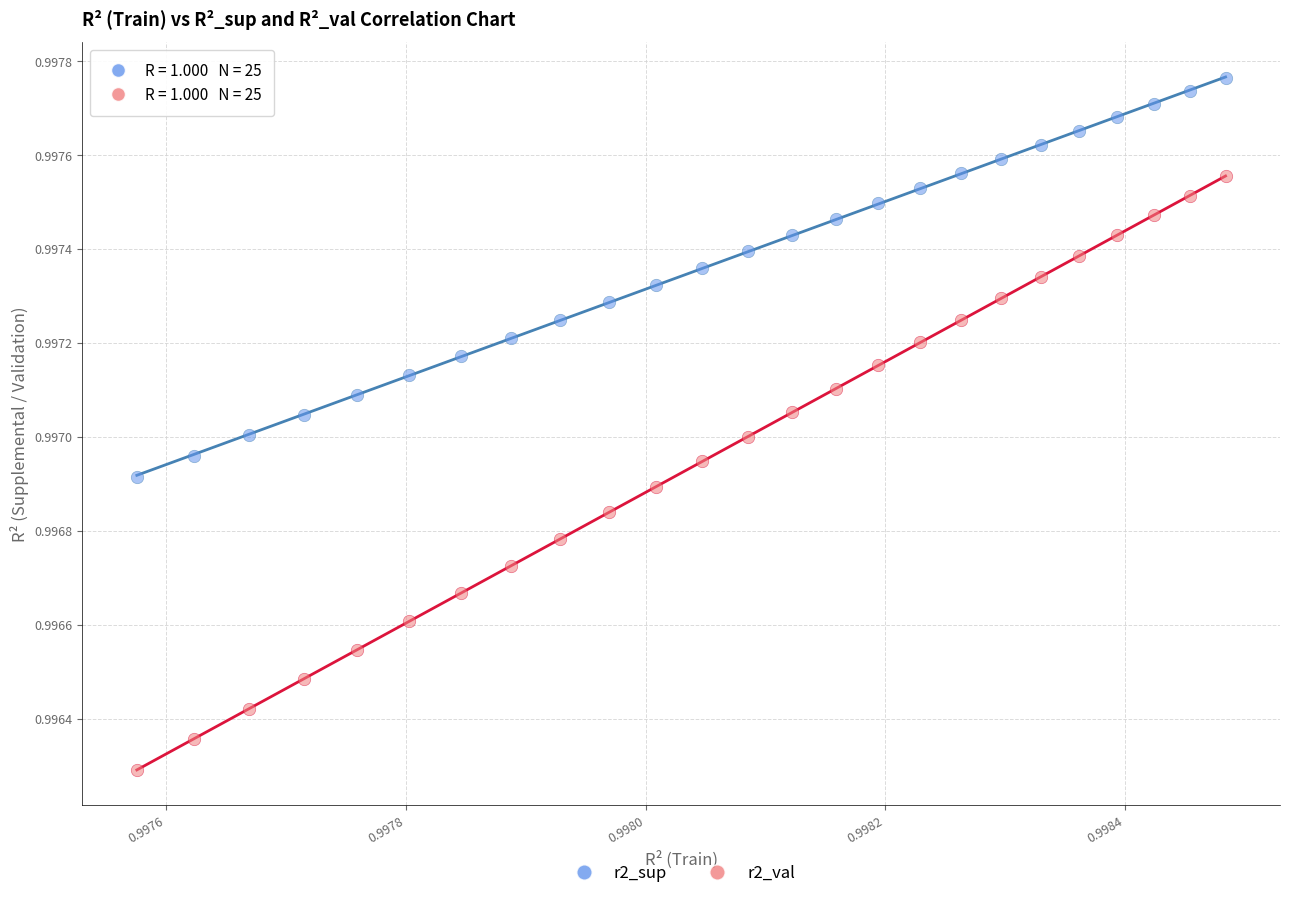

Which series has the largest Y range (max minus min)?

r2_val